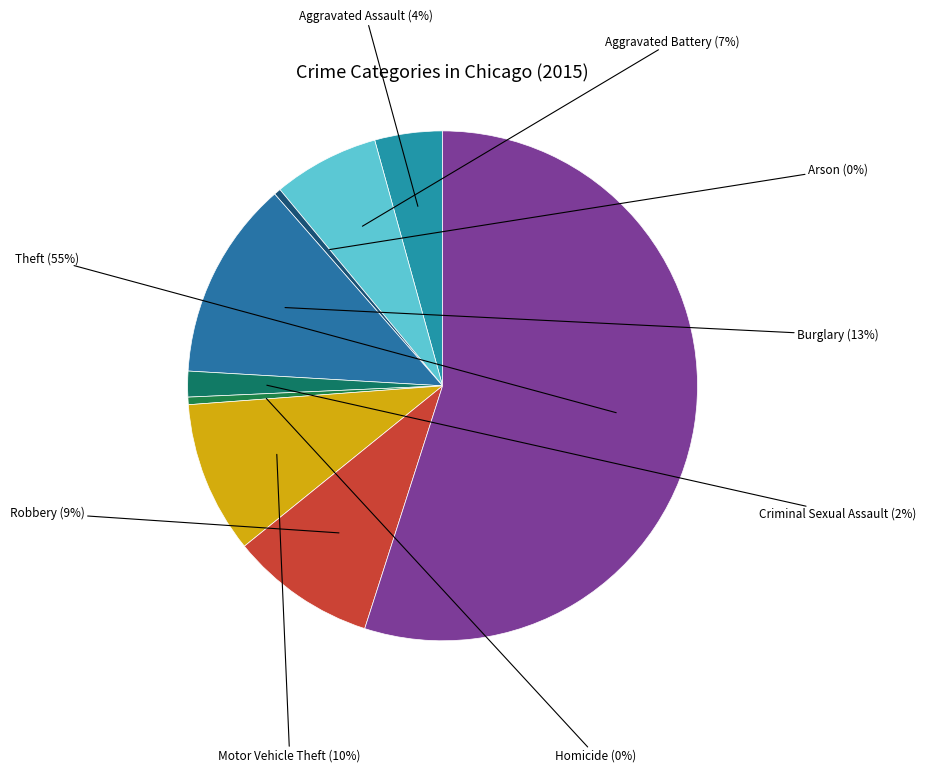

How many slices are in this pie chart?

9